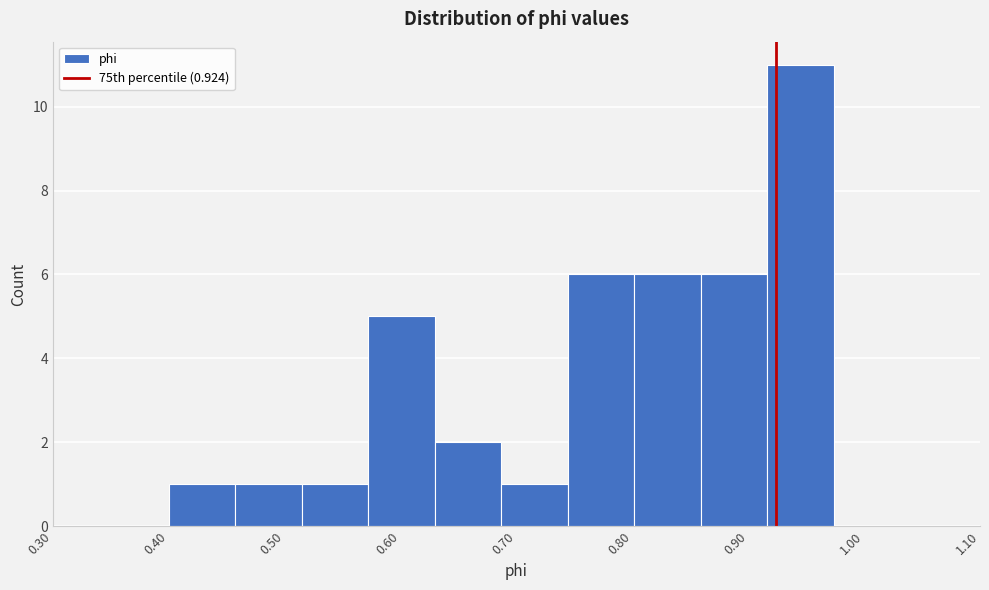

Reading left to right, list every bar in this chart as the range it spans on the x-axis followed by its height. Neither the bar edges nor the heights are printed on the chart, so give them approximately, as read against the axes.

0.40 to 0.46: 1
0.46 to 0.51: 1
0.51 to 0.57: 1
0.57 to 0.63: 5
0.63 to 0.69: 2
0.69 to 0.74: 1
0.74 to 0.80: 6
0.80 to 0.86: 6
0.86 to 0.92: 6
0.92 to 0.97: 11